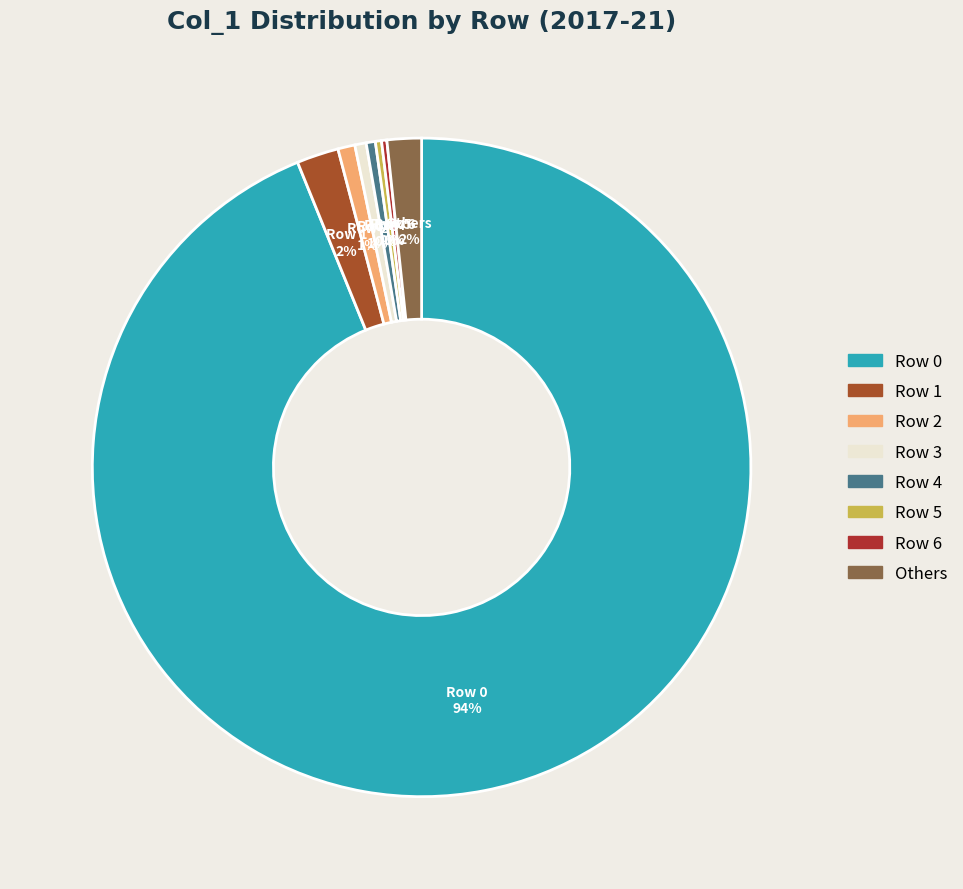

Is there a majority slice in this chart?

Yes